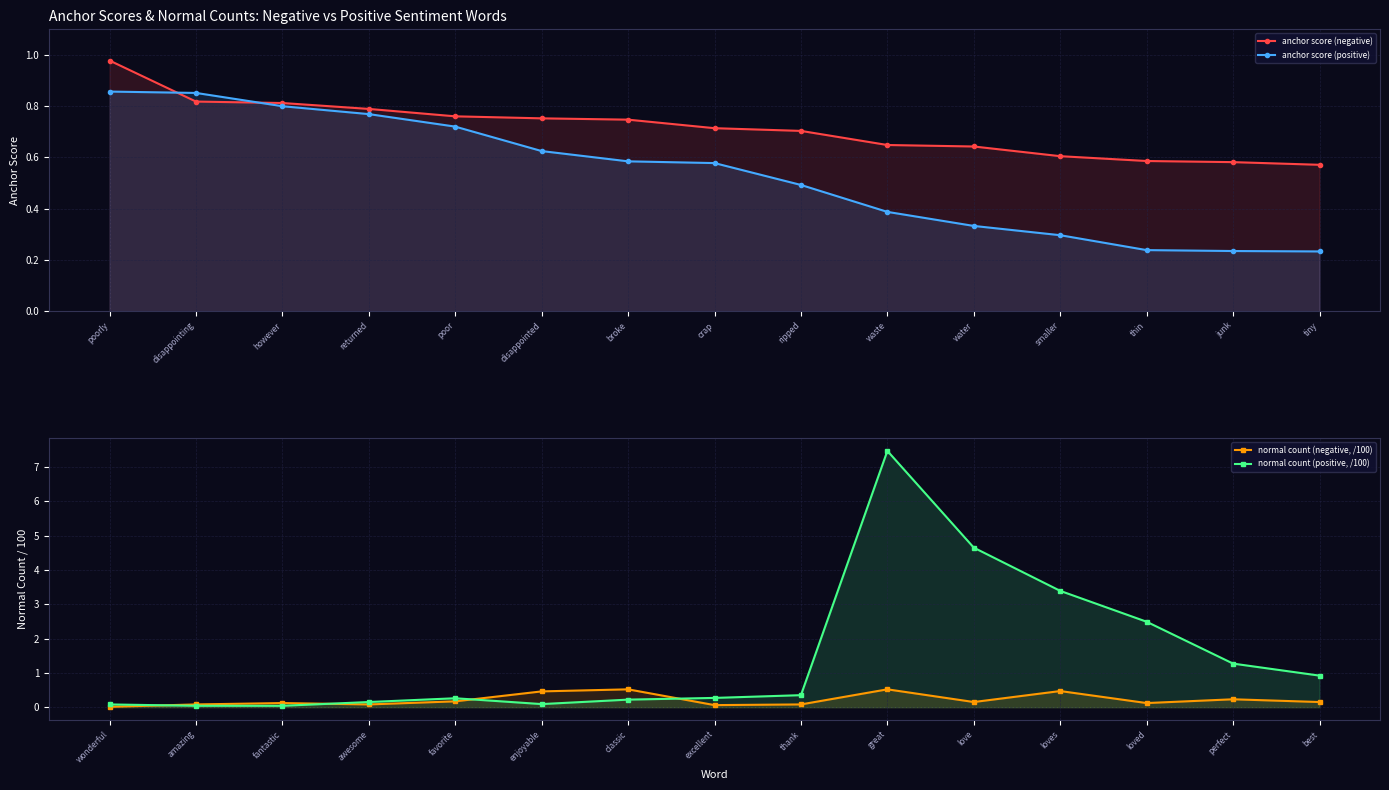

Which has a higher value, disappointing or water?

disappointing